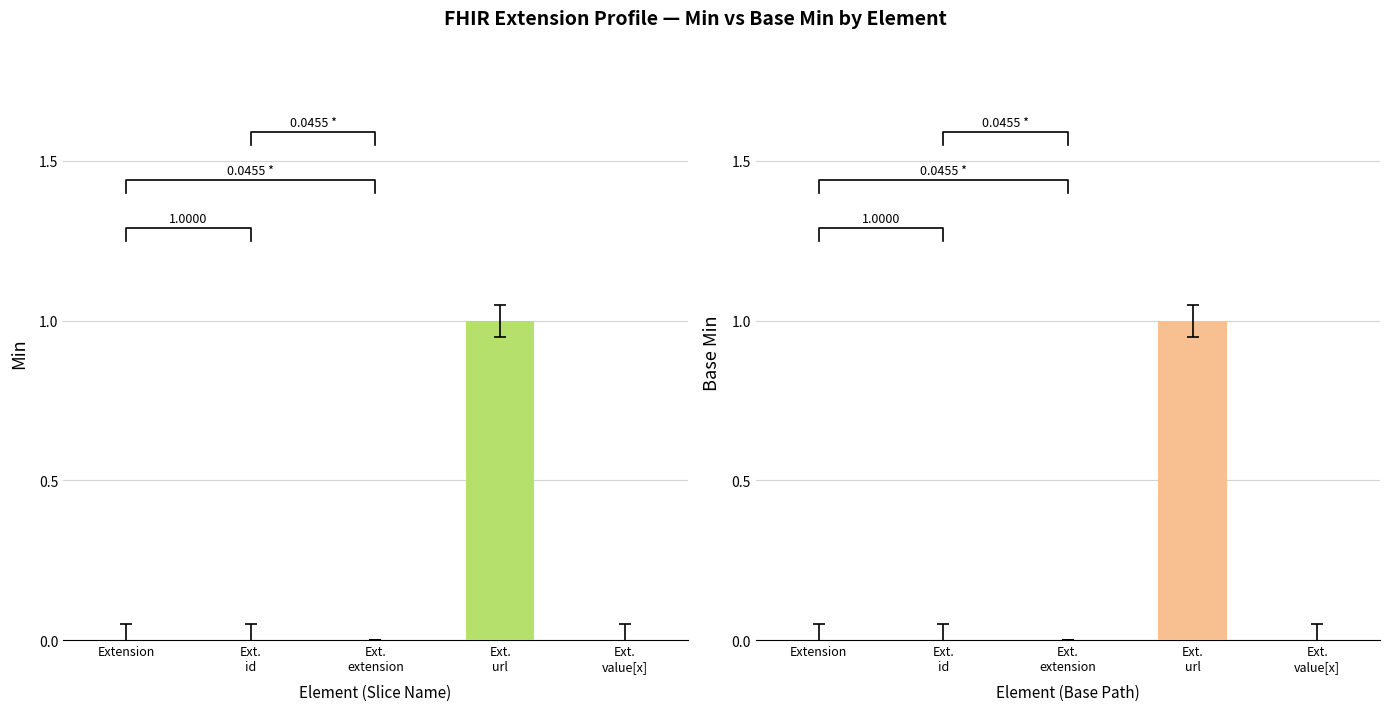

What is the label of the 3rd bar from the right?

Ext.
extension